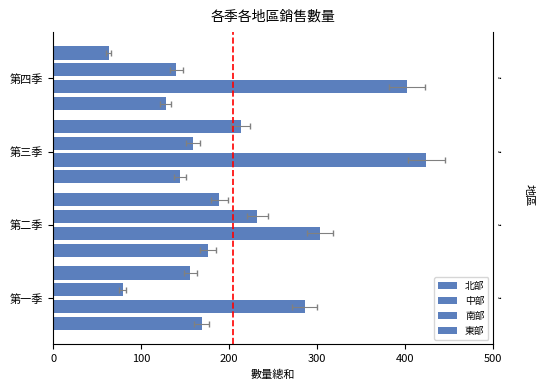

Which has a higher value, 第一季 or 第二季?

第二季